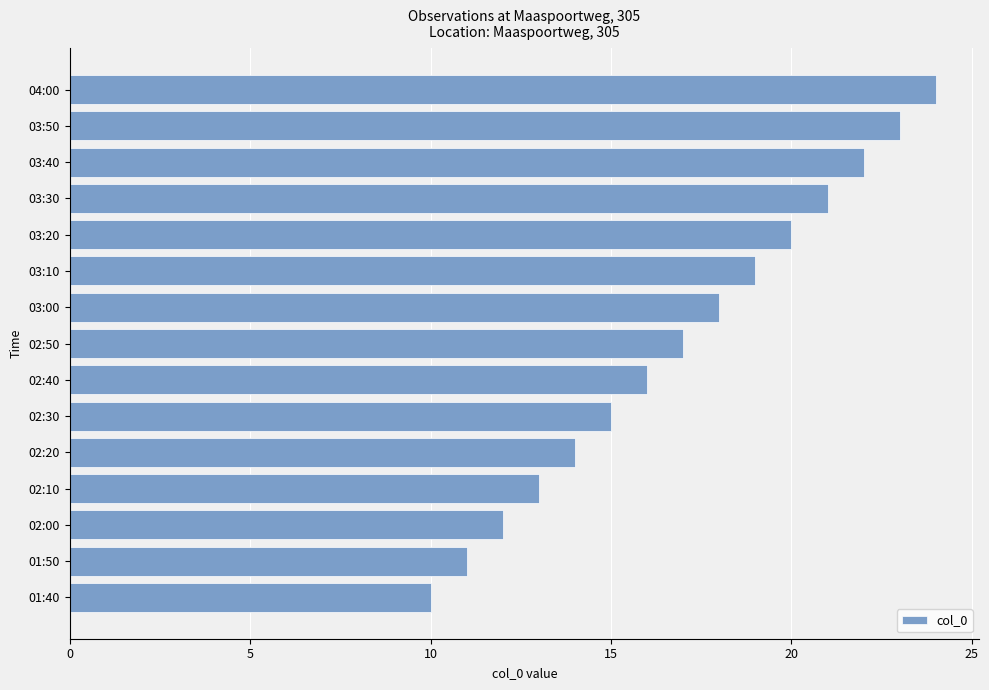

What is the change in value from 01:40 to 03:40?

+12